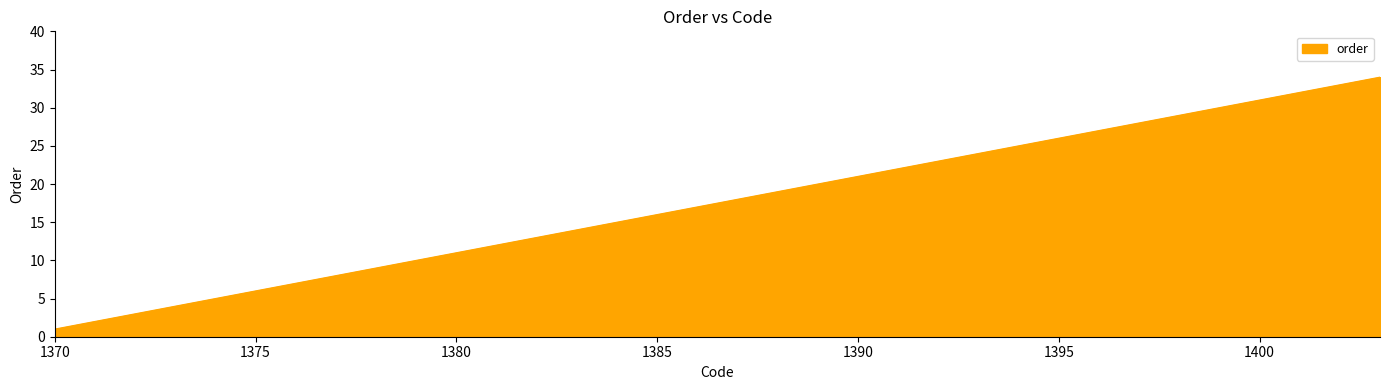

What is the minimum value shown in the chart?

1